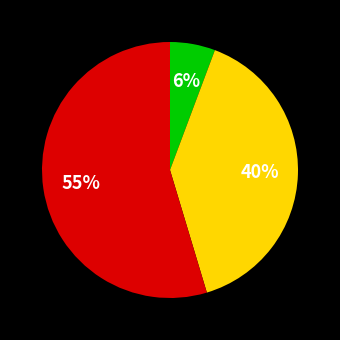

To the nearest percent, what is the difference between the largest and smallest slice percentages?

49%